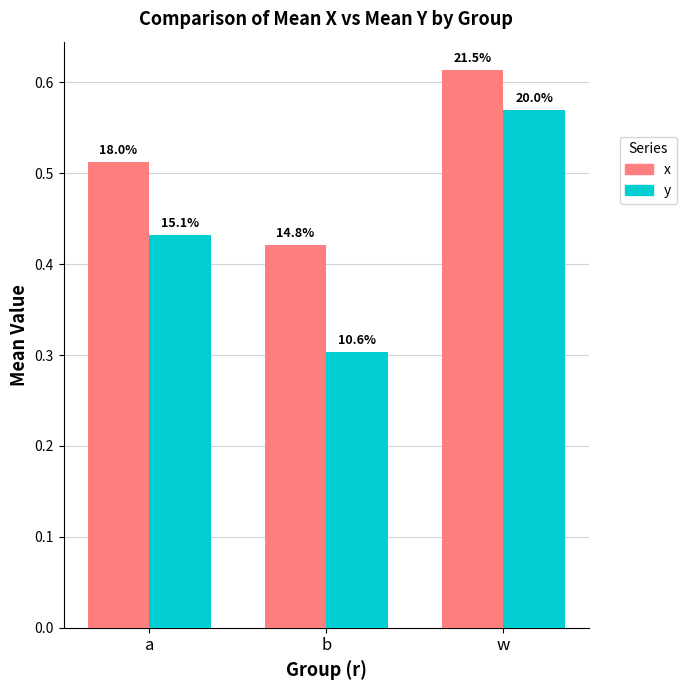

What are all the series names shown in the legend?

x, y